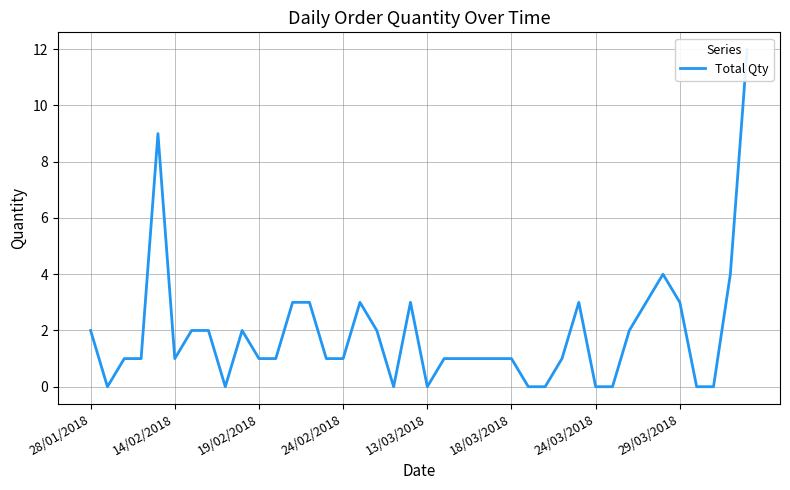

Reading left to right, what are all the values shown in this chart?

2	0	1	1	9	1	2	2	0	2	1	1	3	3	1	1	3	2	0	3	0	1	1	1	1	1	0	0	1	3	0	0	2	3	4	3	0	0	4	12